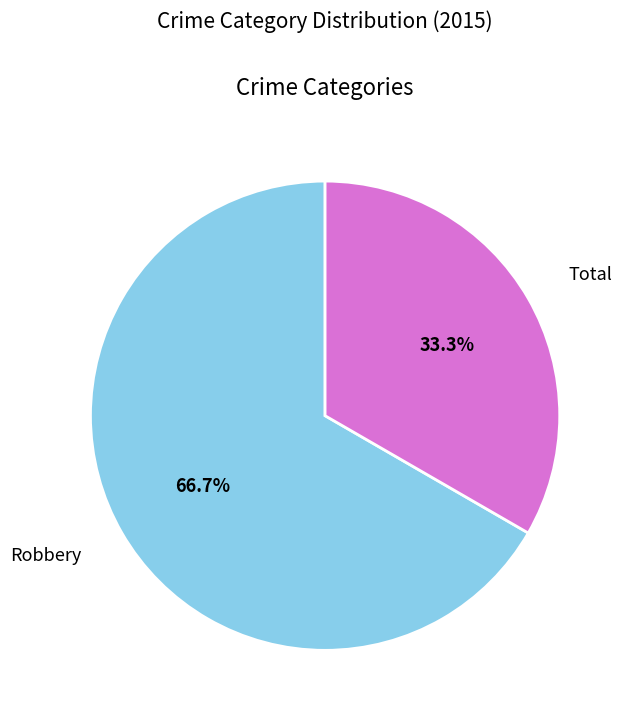

Is there a majority slice in this chart?

Yes